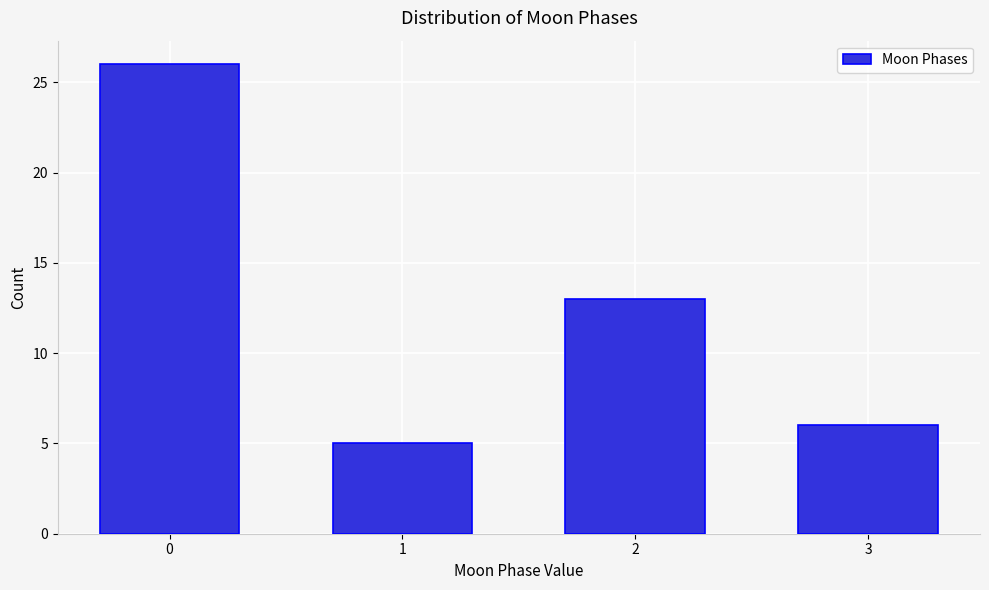

Reading left to right, extract all data points from this chart.

26	5	13	6